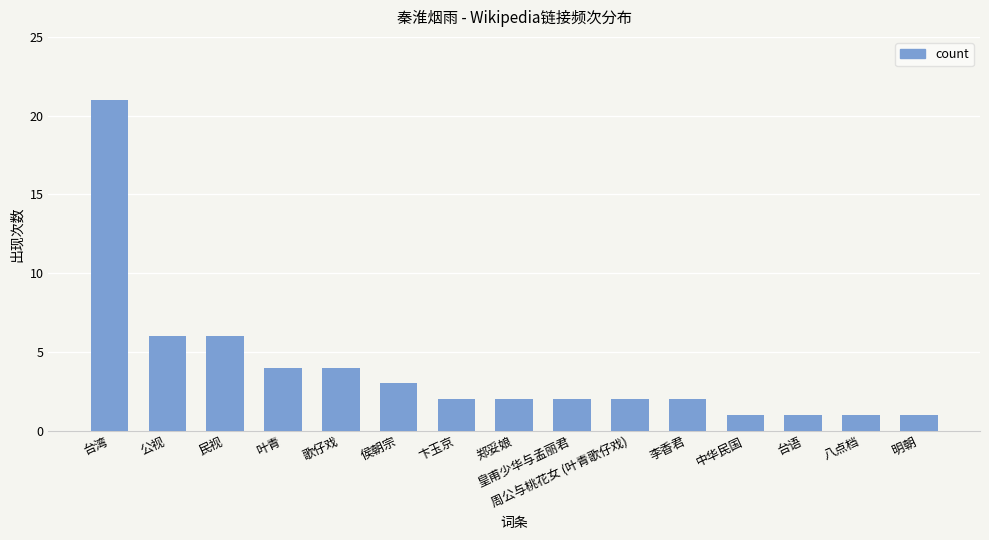

What position from the left is 郑妥娘?

8